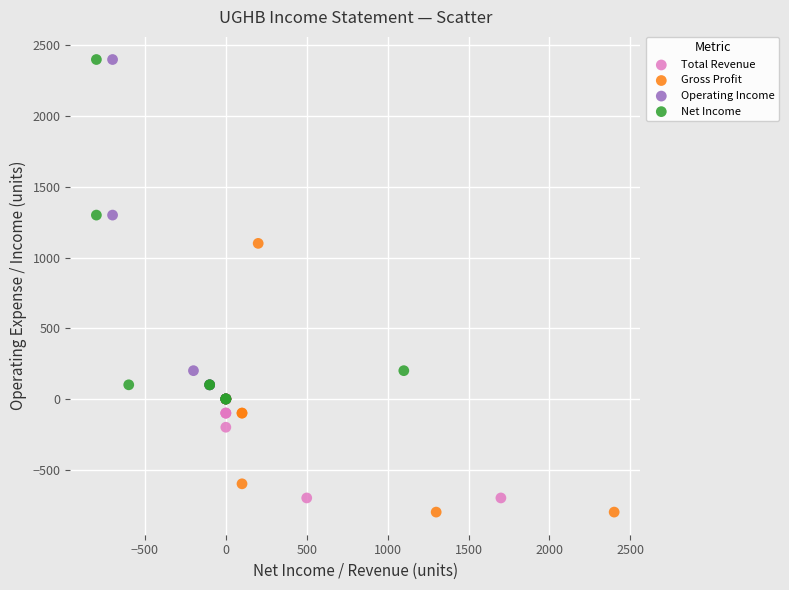

Which series reaches the minimum Y coordinate?

Gross Profit